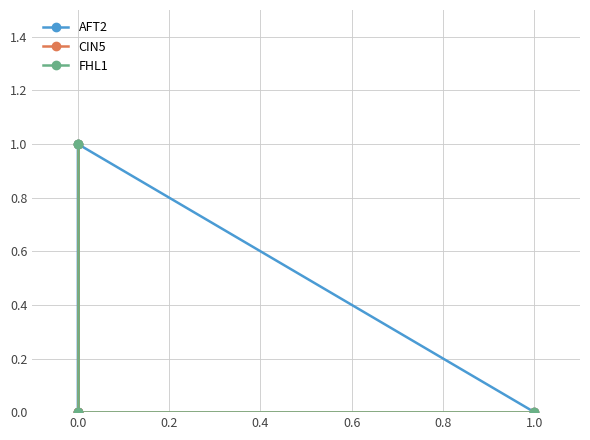

How many lines are shown in the chart?

3